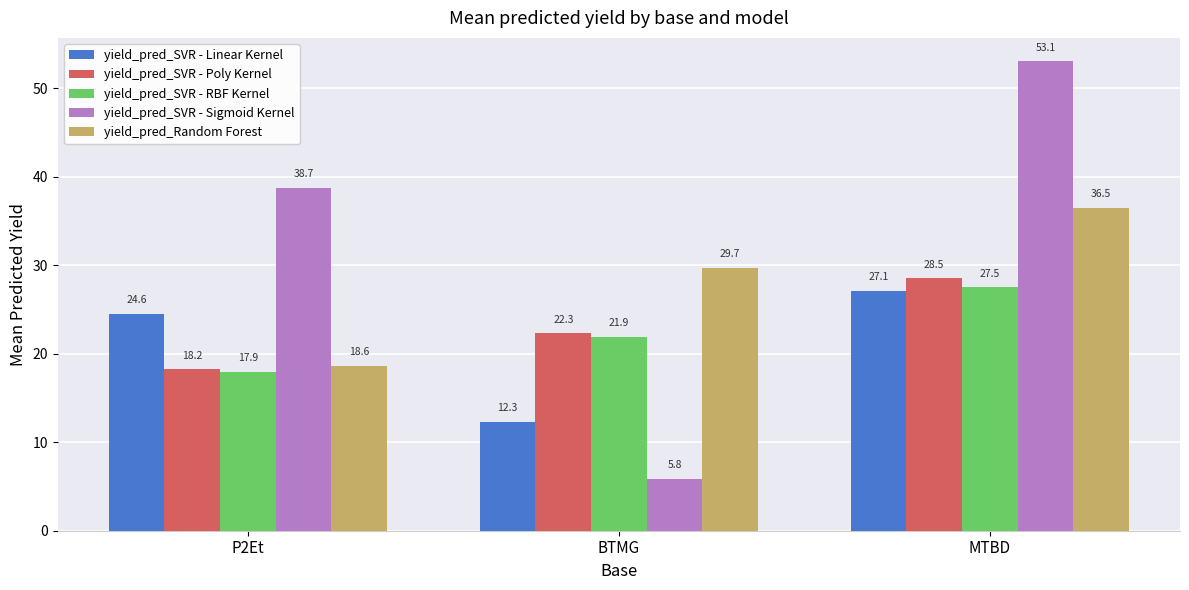

True or false: yield_pred_Random Forest has a value of 7.6 at BTMG.

False